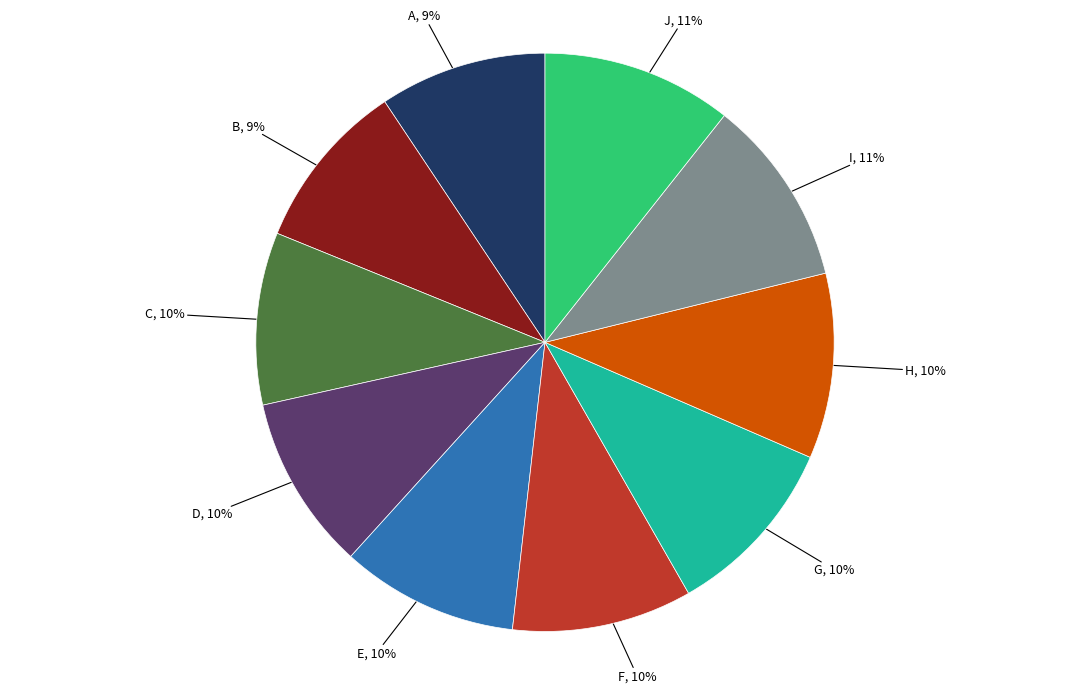

Is I the majority of the pie?

No